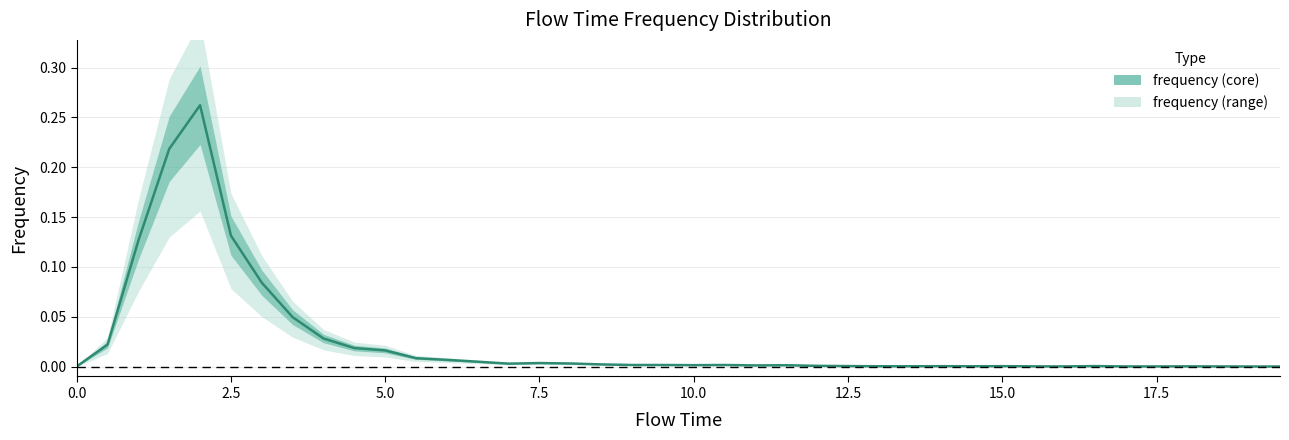

The chart shows a value of 0.0 at 22. True or false?

False